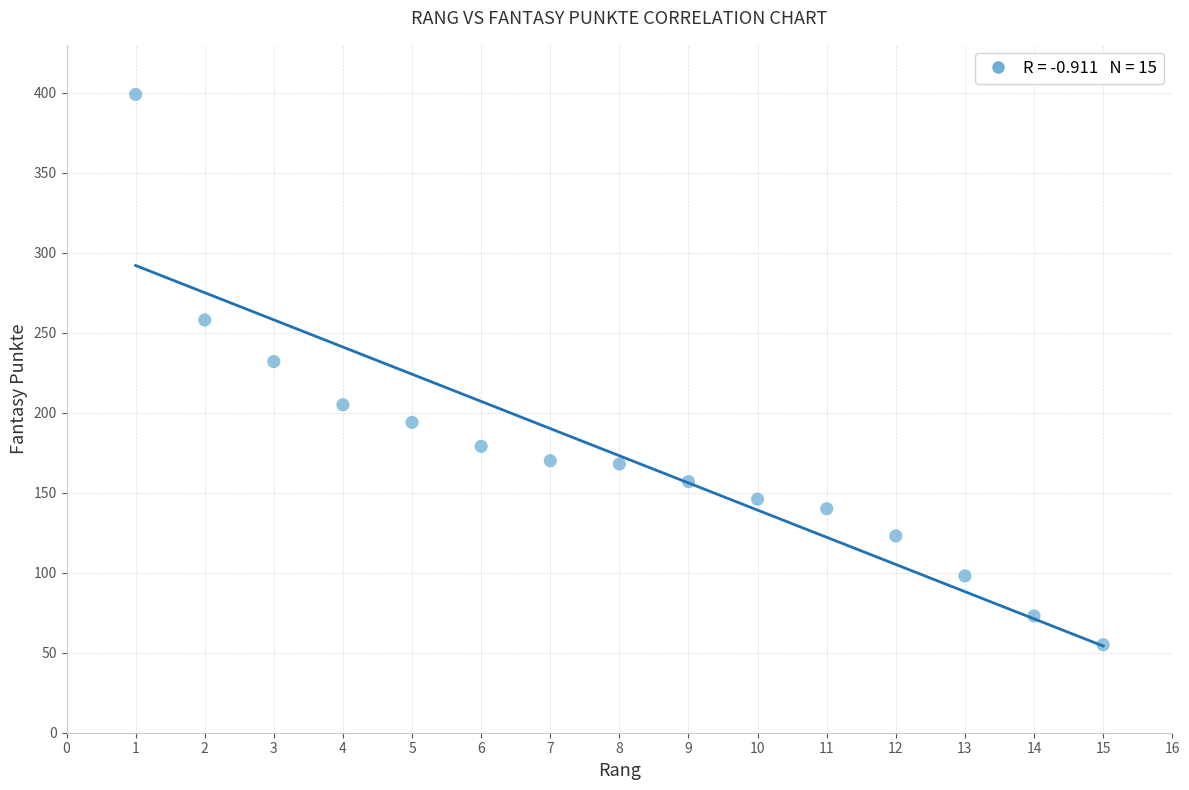

What Y value in the scatter plot is closest to 227?

232